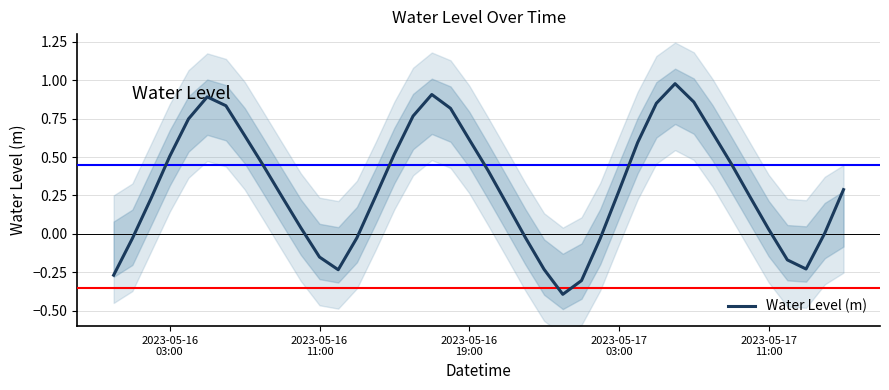

Does the chart display data point markers on the line(s)?

No